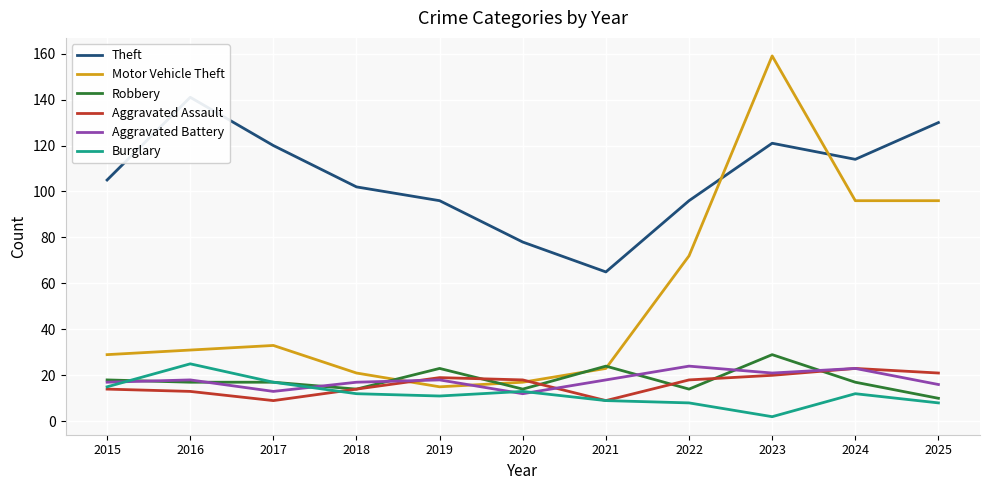

Which series has the largest range (max minus min)?

Motor Vehicle Theft